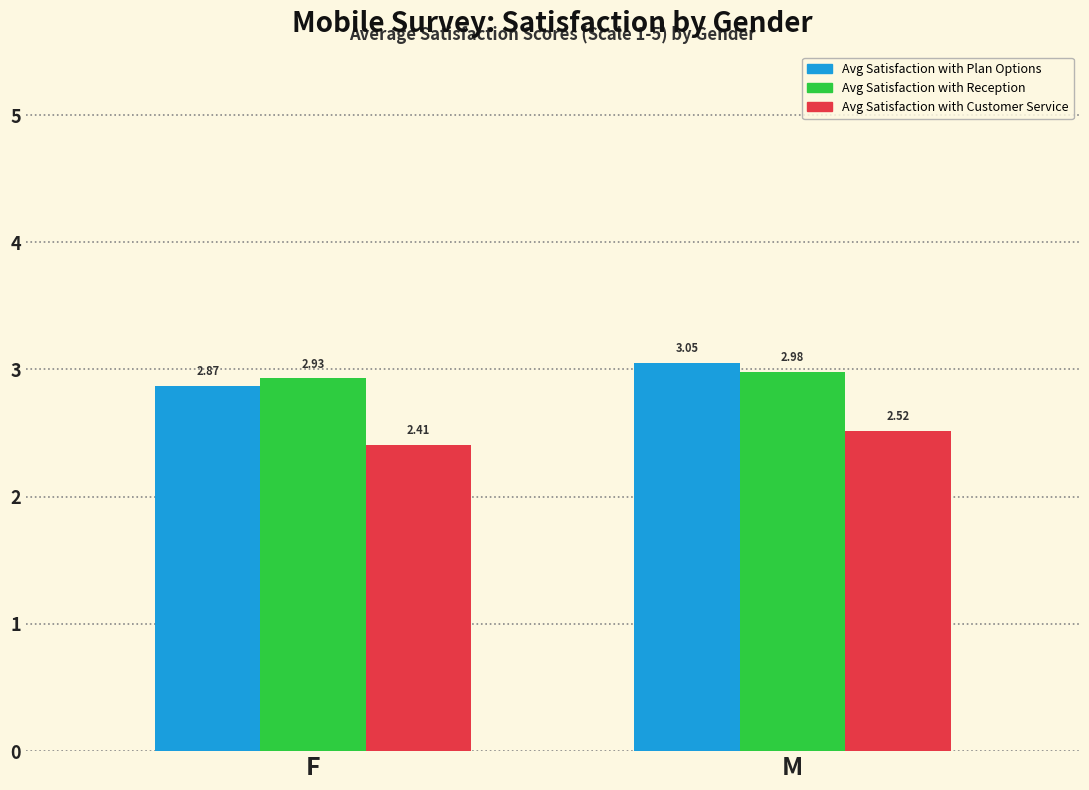

Which series changed the most between F and M?

Avg Satisfaction with Plan Options